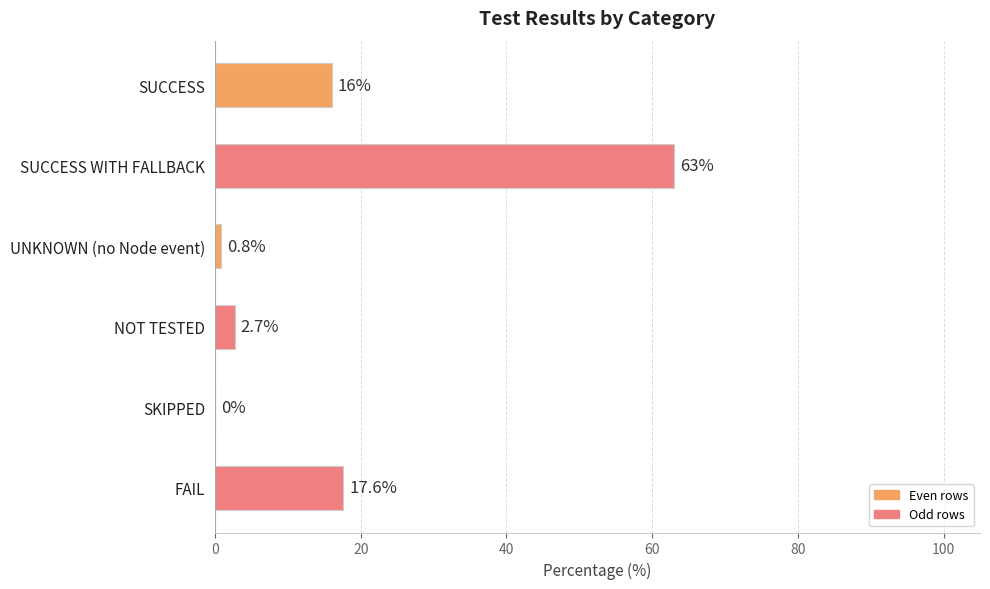

Read the value at NOT TESTED.

2.7